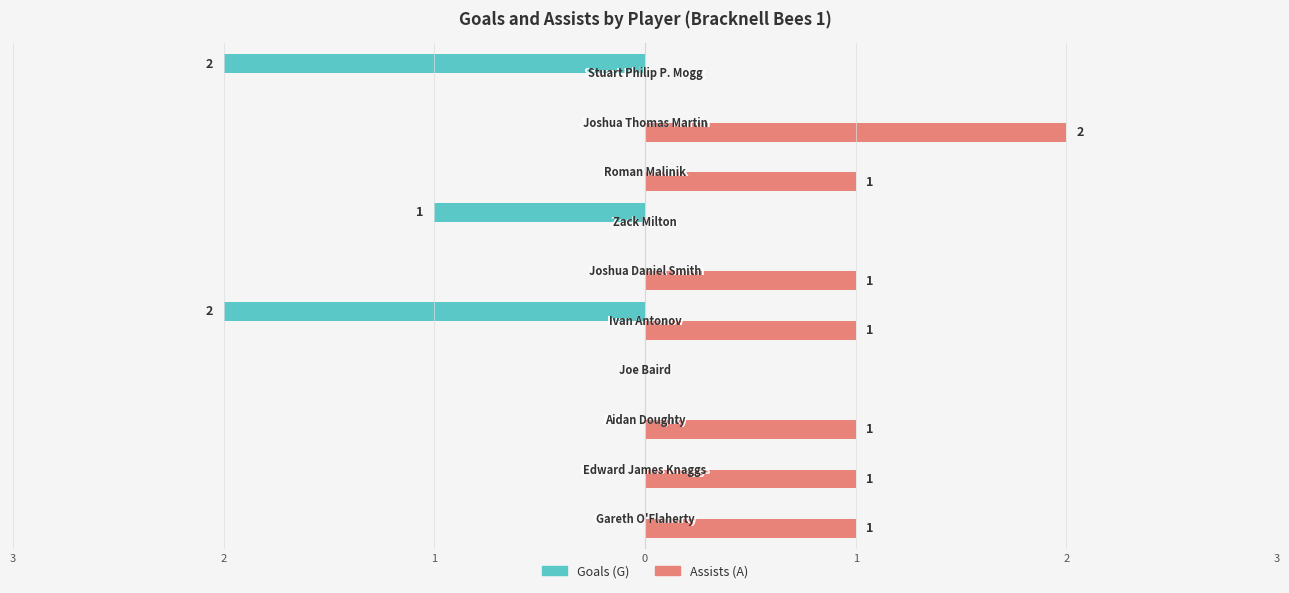

Reading left to right, transcribe all the data shown in this chart.

Goals (G): 0	0	0	0	-2	0	-1	0	0	-2
Assists (A): 1	1	1	0	1	1	0	1	2	0